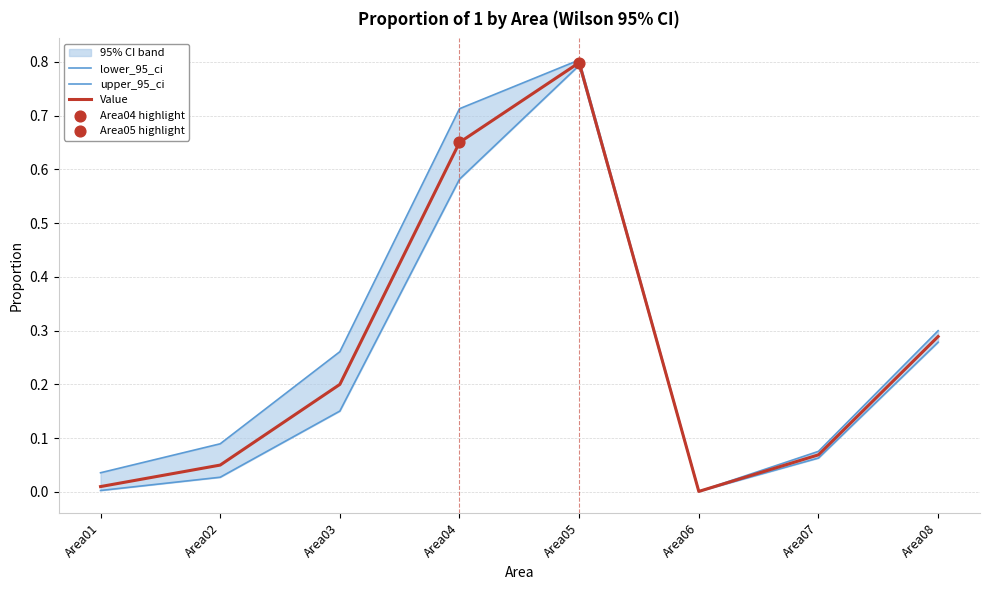

Which series has the largest total across all categories?

upper_95_ci